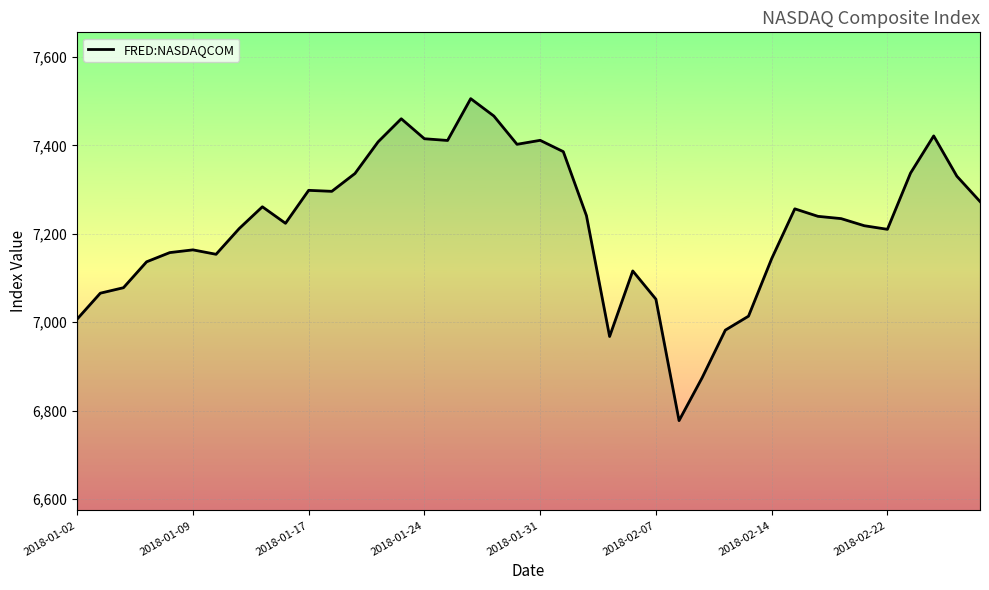

What is the sum of all values?

288943.1